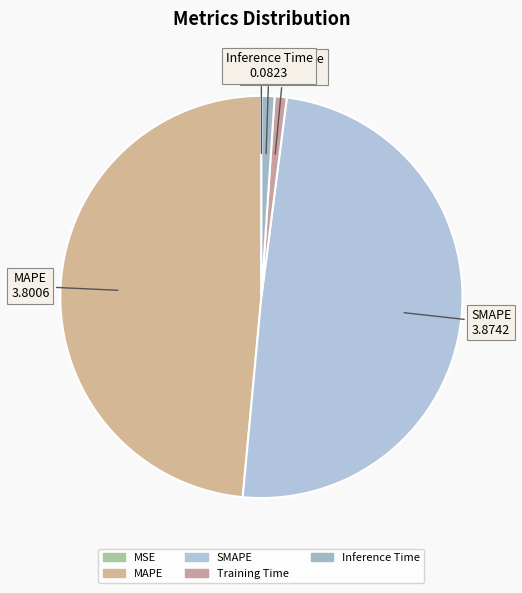

Is it true that SMAPE is 49% of the pie?

True